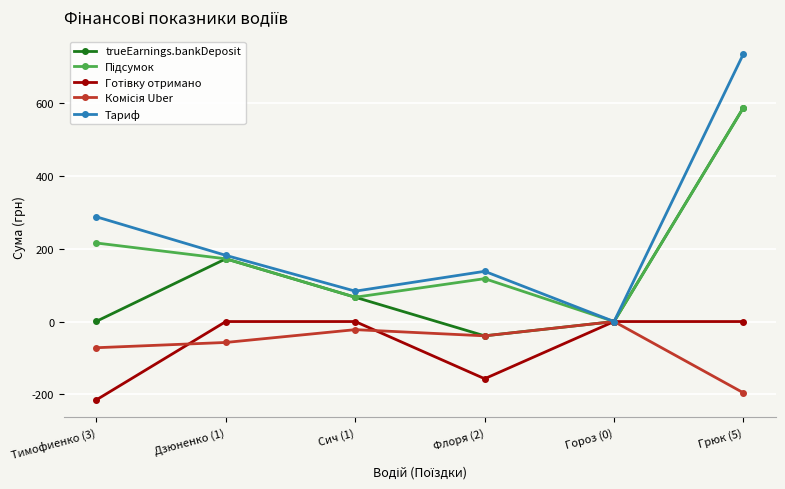

At which category is the sum across all series the highest?

Грюк (5)